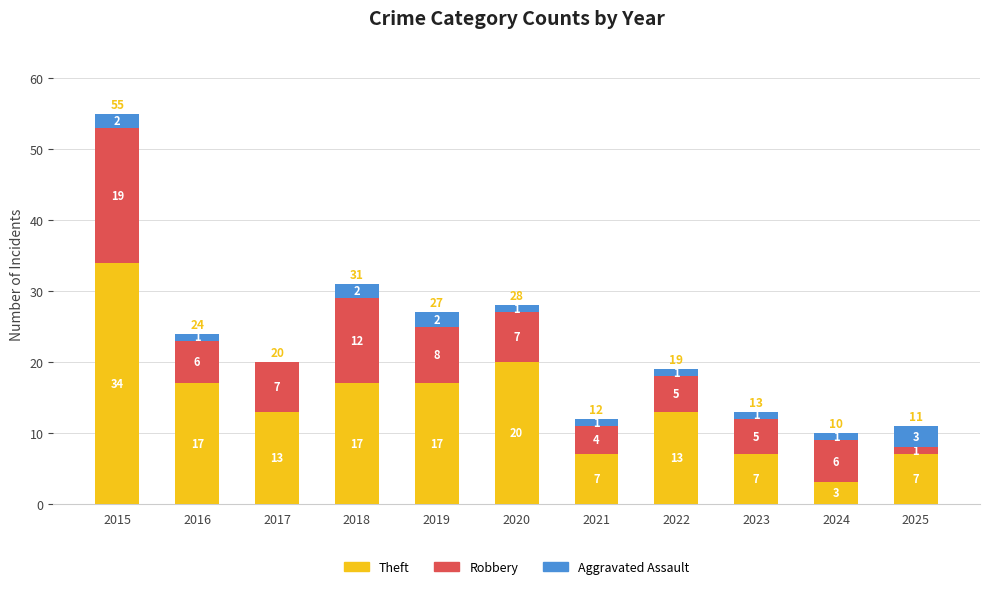

What is the maximum value for Theft?

34